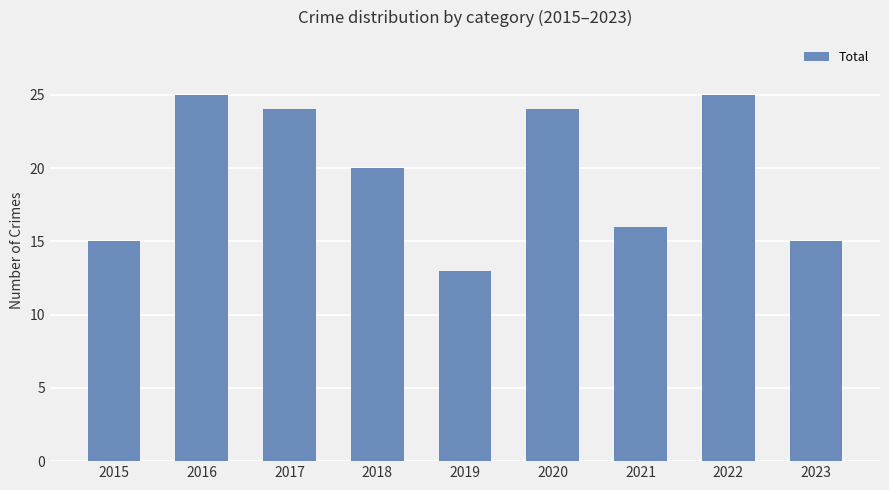

Reading right to left, extract all data points from this chart.

2023=15	2022=25	2021=16	2020=24	2019=13	2018=20	2017=24	2016=25	2015=15